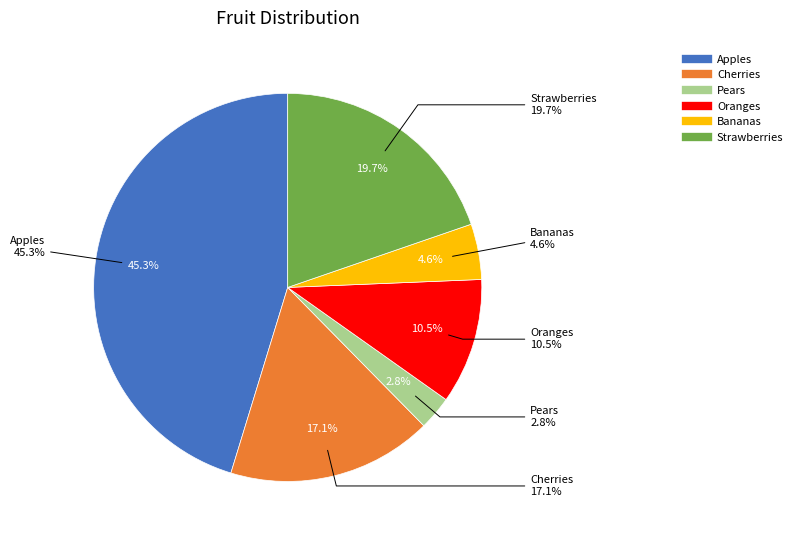

Which category has the smallest portion of the pie?

Pears